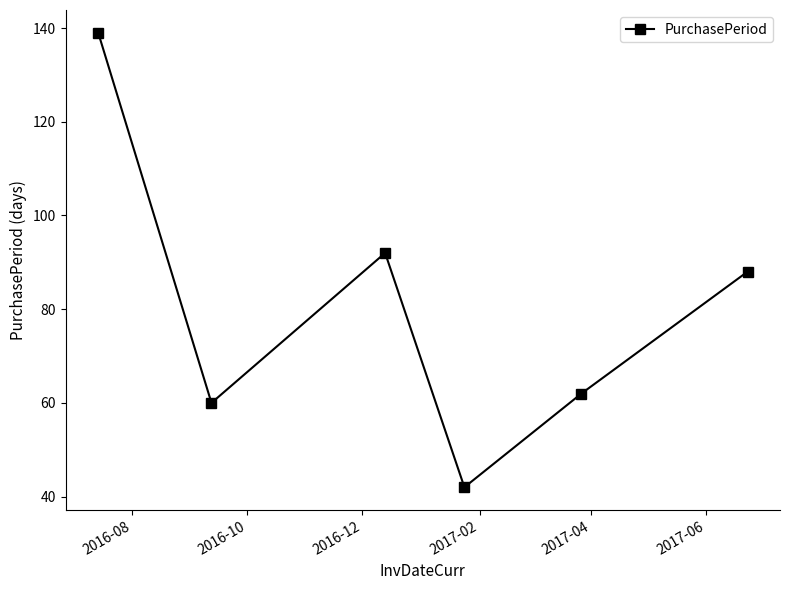

How many interior local valleys (lower than both neighbors) does the data have?

2